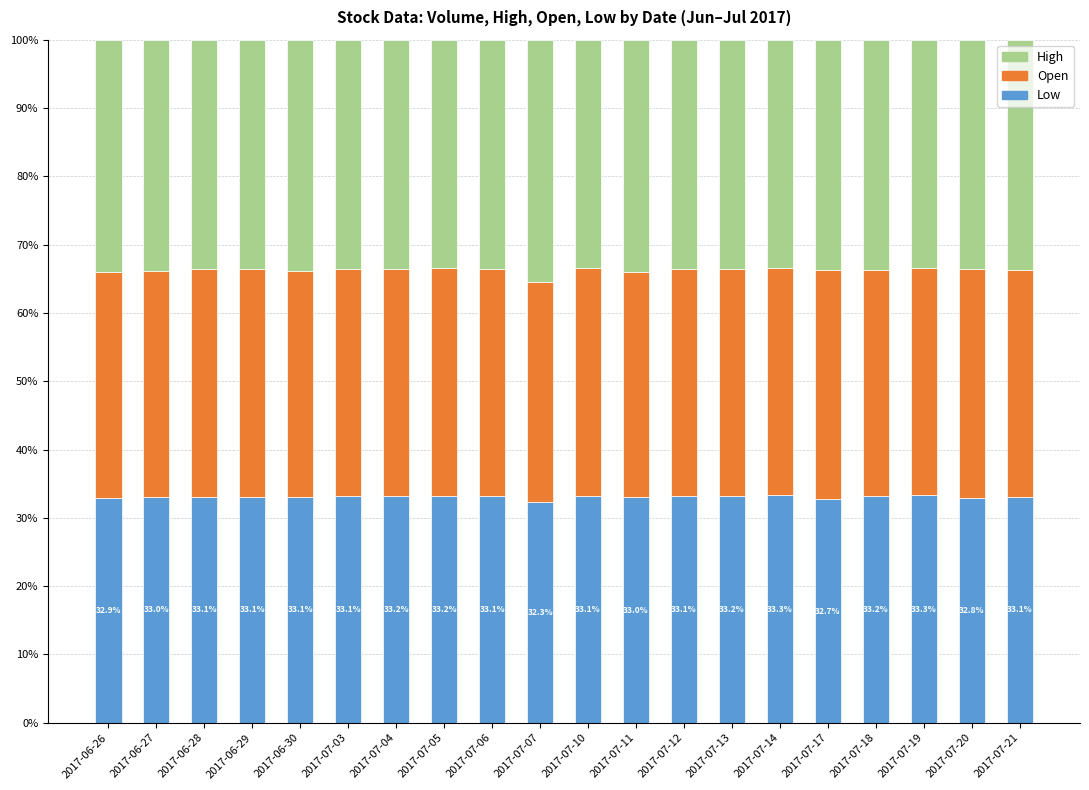

Are the bars horizontal?

No